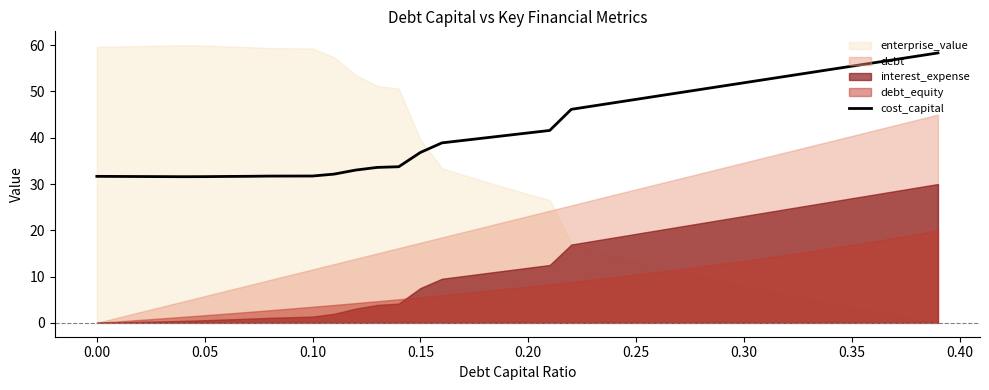

What is the lowest value of the cost_capital series?

31.6